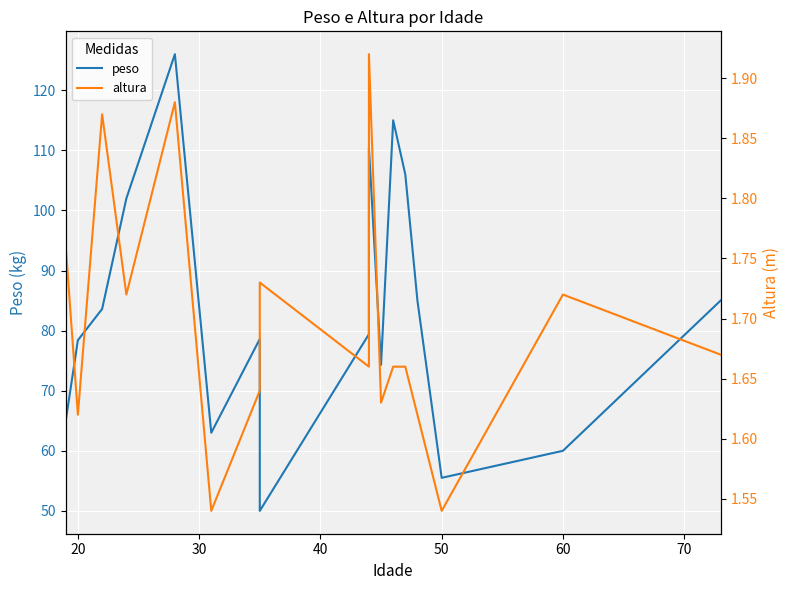

Which series has the widest spread of values?

peso